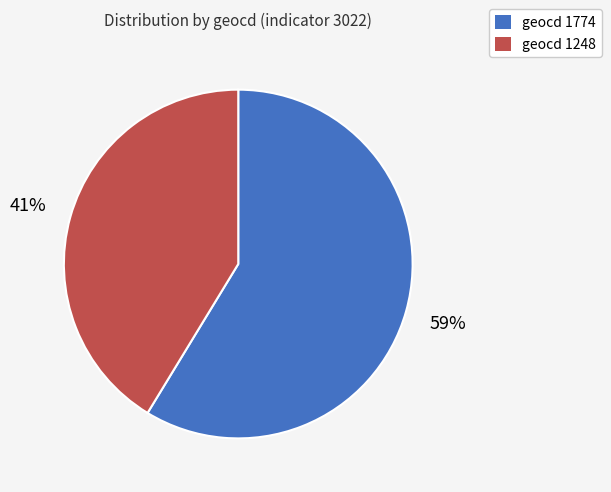

Which slice represents more than half of the pie?

geocd 1774